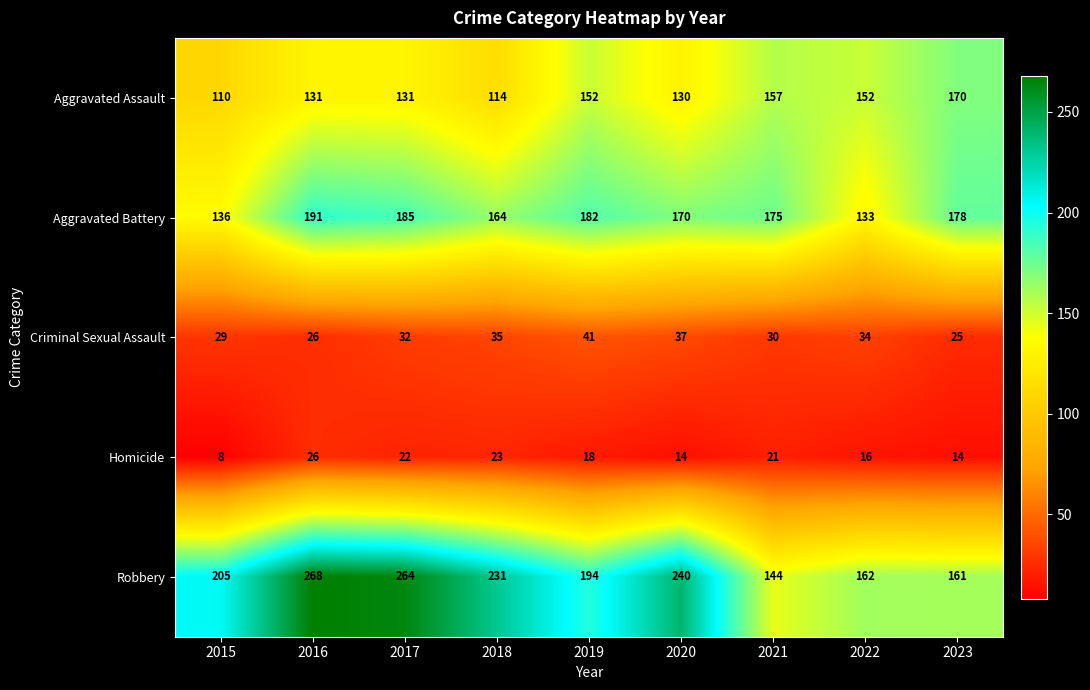

How many series are shown in this chart?

5